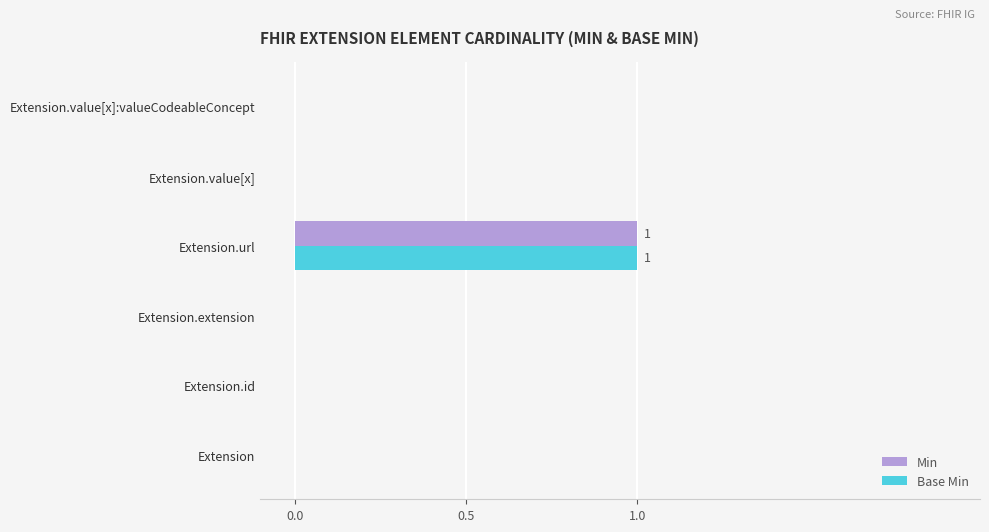

The value of Base Min at Extension.extension is 0. True or false?

True